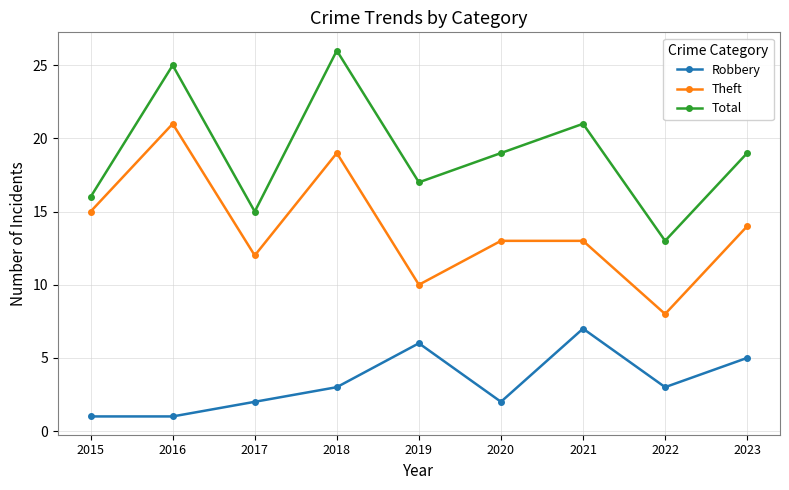

Rank the series by their maximum value, from highest to lowest.

Total, Theft, Robbery